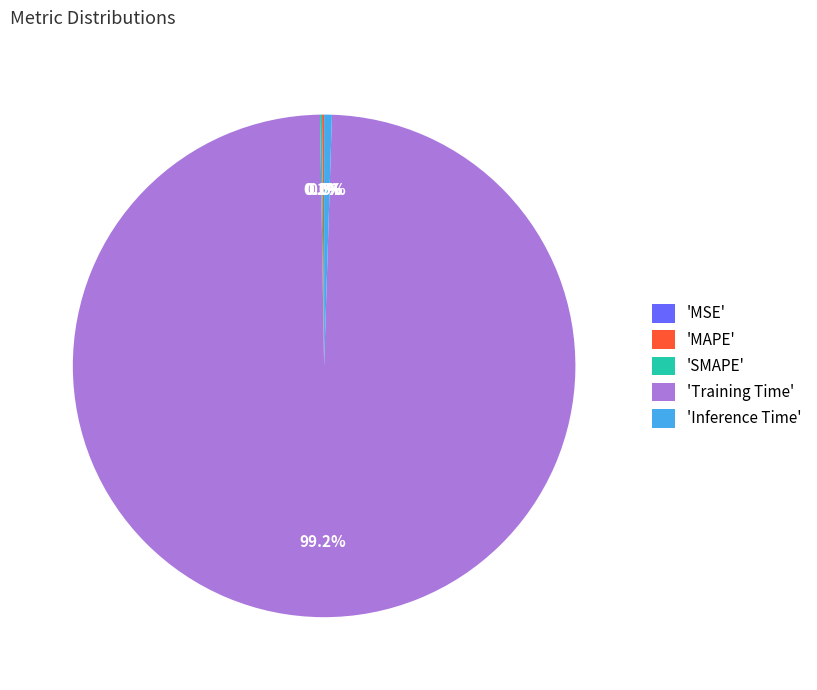

Which slice represents more than half of the pie?

'Training Time'